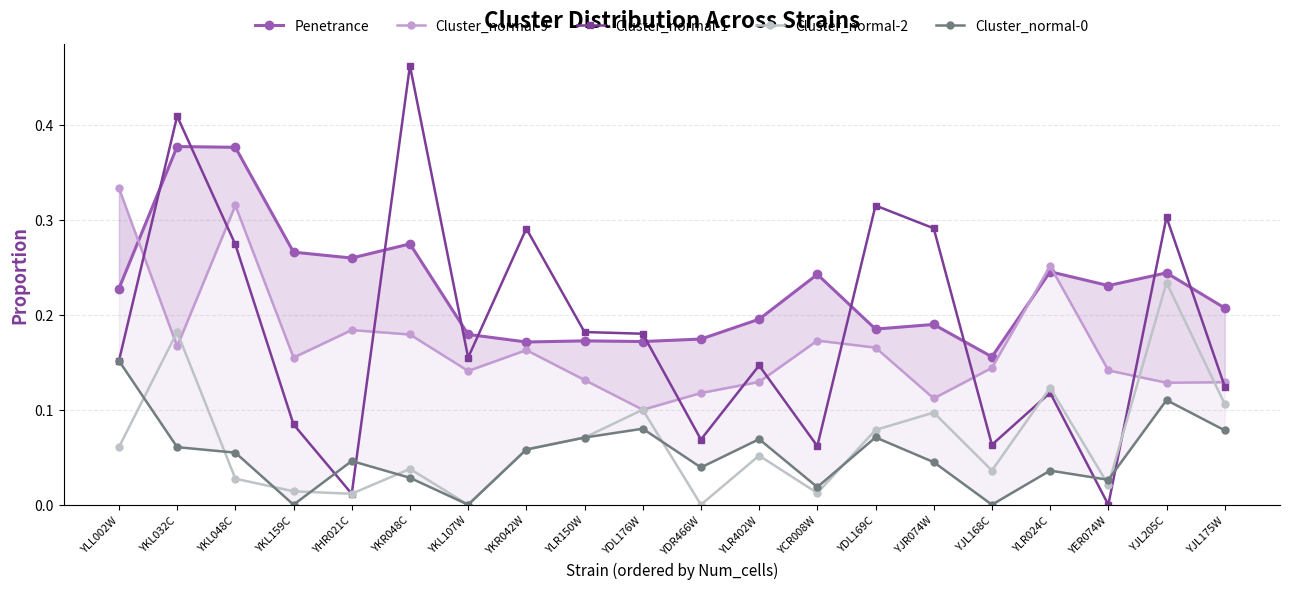

Does the chart have visible grid lines?

Yes